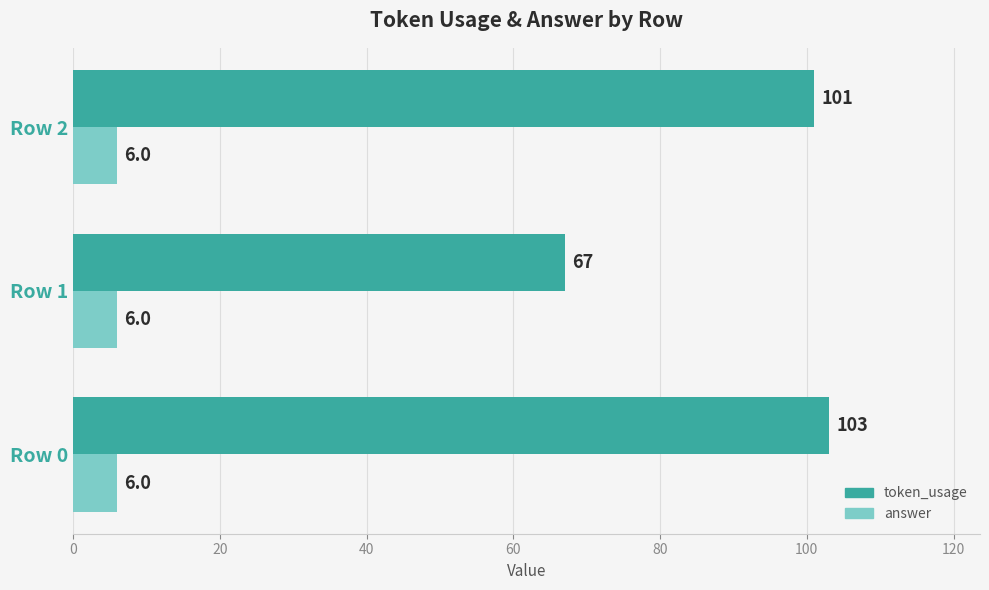

What is the approximate value of answer at Row 0?

6